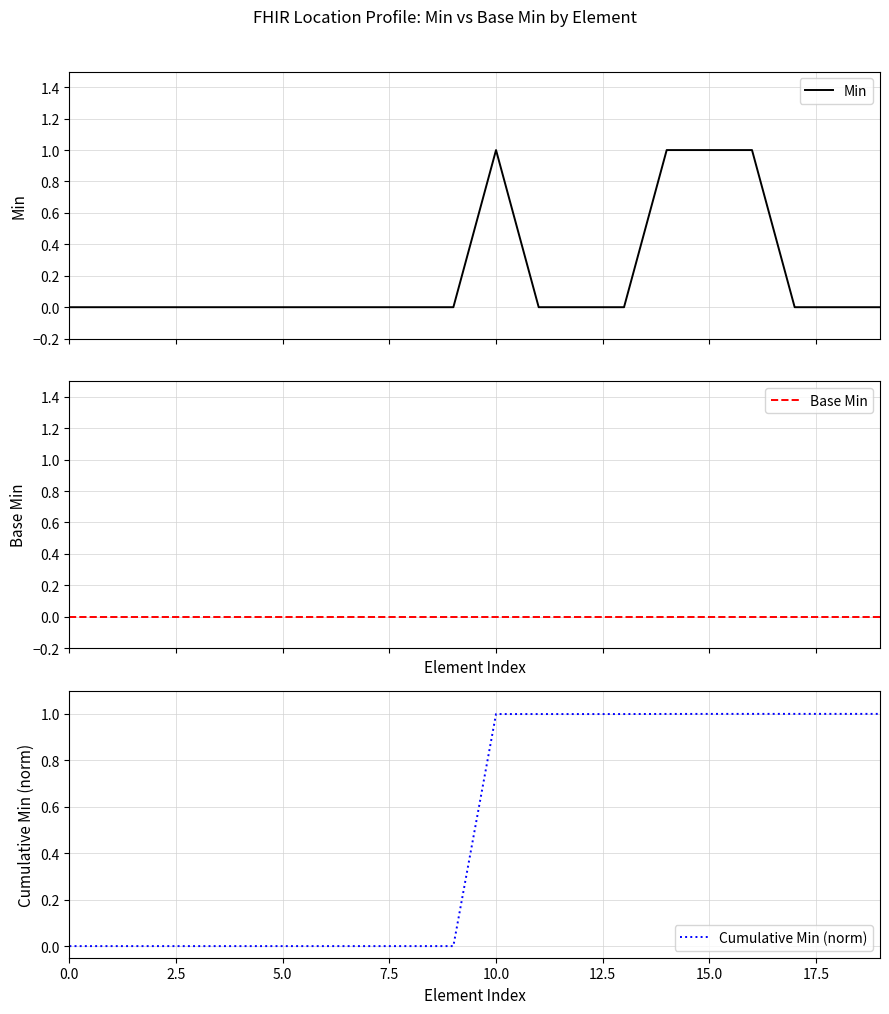

Rank the series by their average value, from lowest to highest.

Base Min, Min, Cumulative Min (norm)